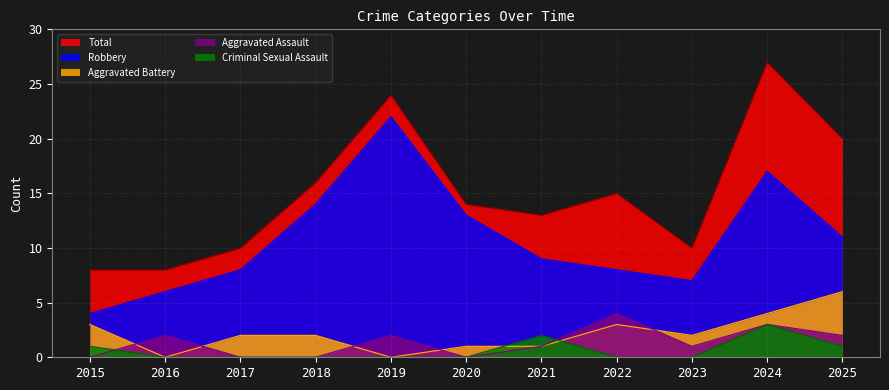

Reading left to right, extract all data points from this chart.

Total: 8	8	10	16	24	14	13	15	10	27	20
Robbery: 4	6	8	14	22	13	9	8	7	17	11
Aggravated Battery: 3	0	2	2	0	1	1	3	2	4	6
Aggravated Assault: 0	2	0	0	2	0	1	4	1	3	2
Criminal Sexual Assault: 1	0	0	0	0	0	2	0	0	3	1